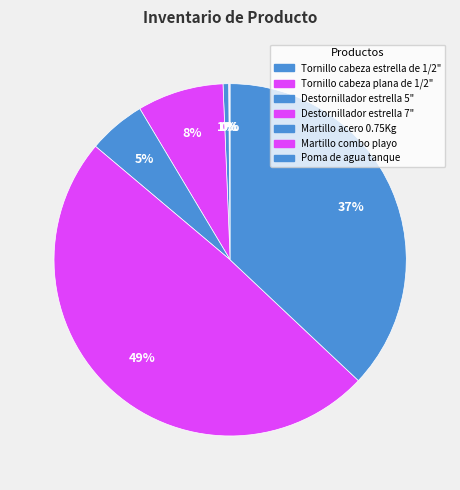

Which has a higher value, Destornillador estrella 7" or Tornillo cabeza estrella de 1/2"?

Destornillador estrella 7"